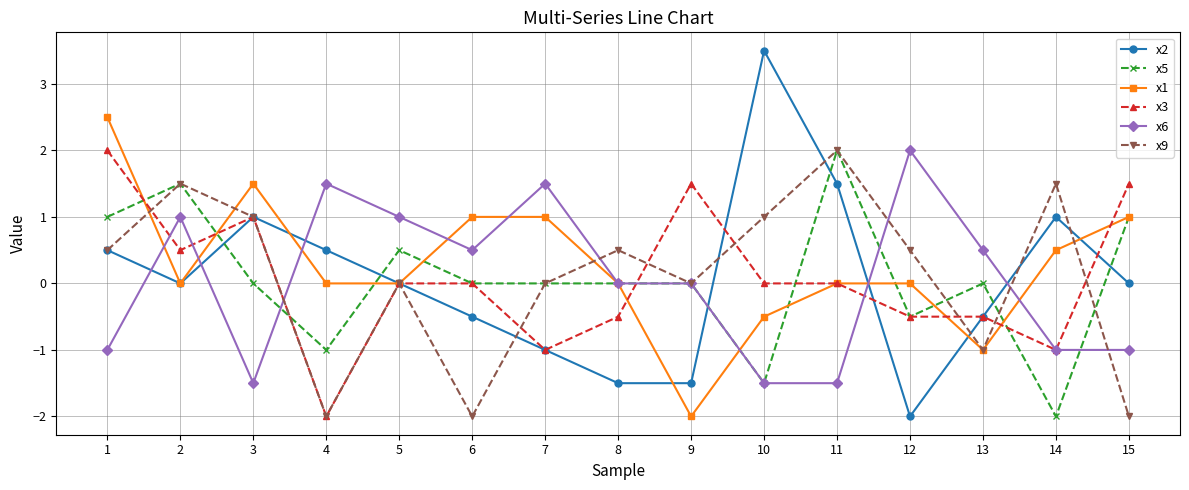

What is the difference between the x6 values at 6 and 10?

2.0